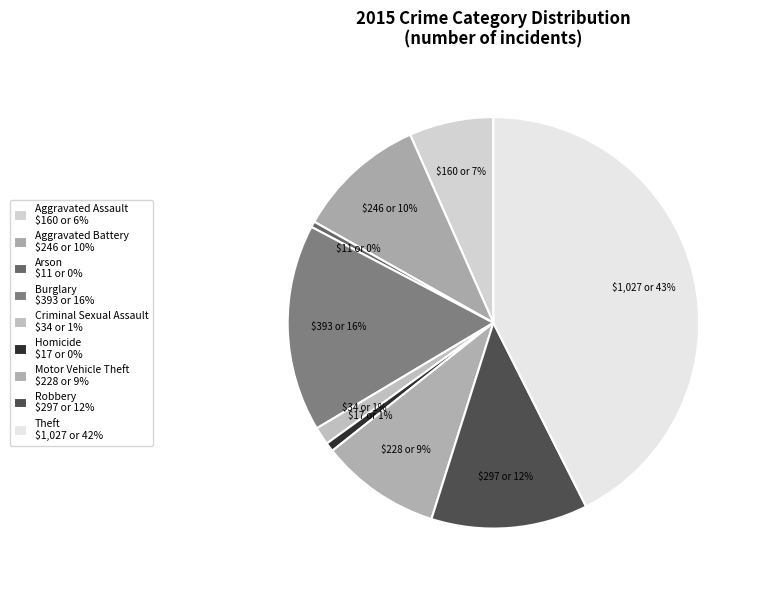

Count the number of slices in the pie.

9